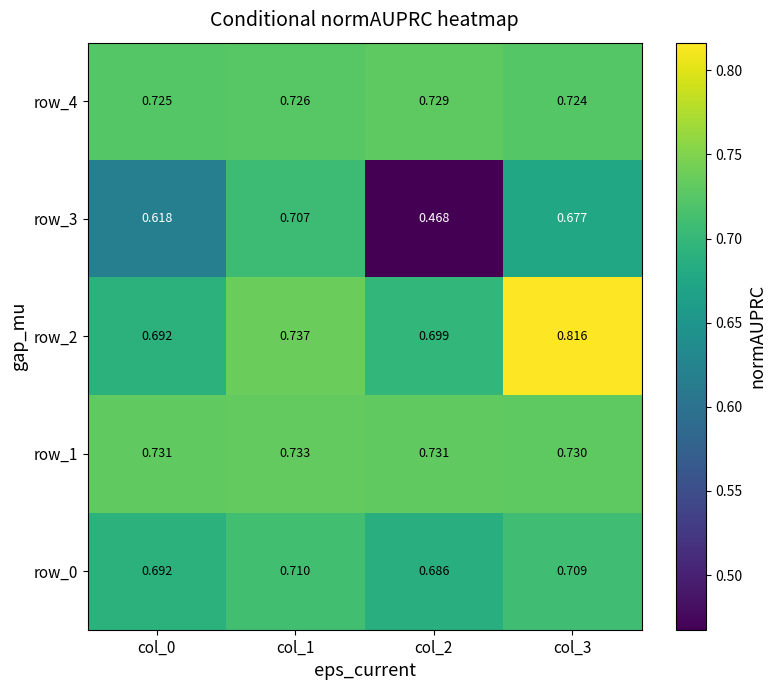

The row_3 series shows 0.7 at col_3. True or false?

True